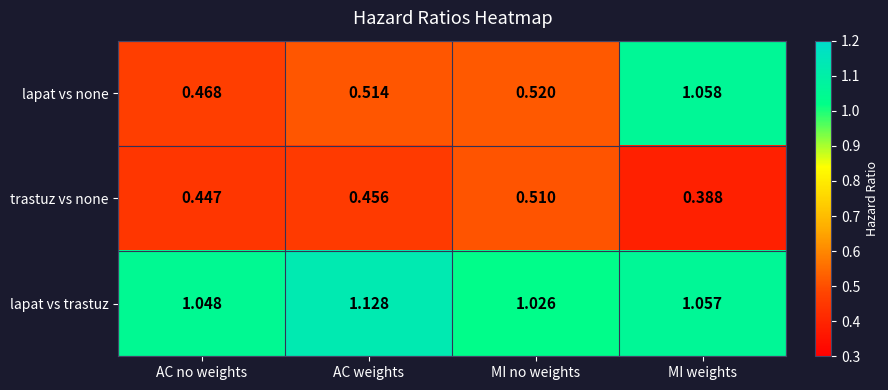

Which category has the highest value across all series?

AC weights